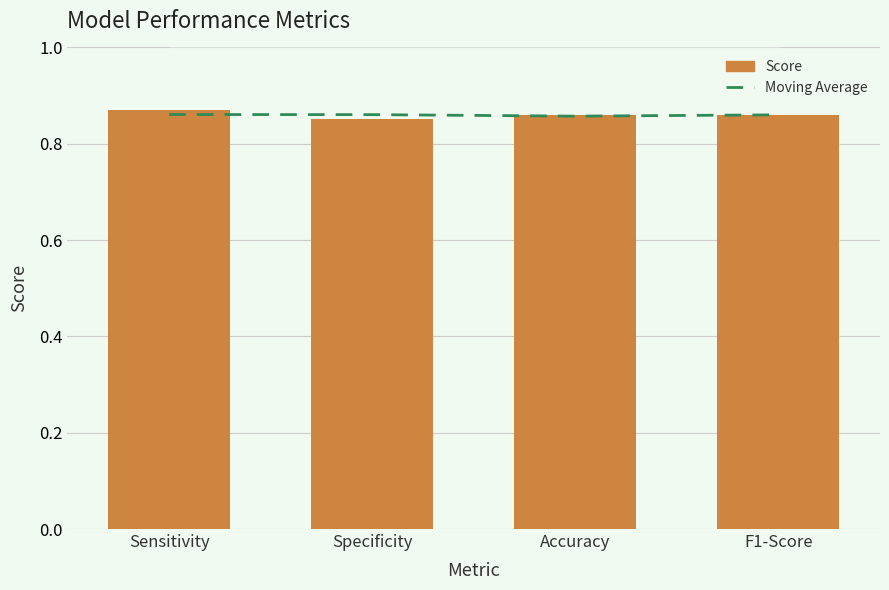

Reading left to right, extract all data points from this chart.

Moving Average: Sensitivity=0.9	Specificity=0.9	Accuracy=0.9	F1-Score=0.9
Score: Sensitivity=0.9	Specificity=0.9	Accuracy=0.9	F1-Score=0.9